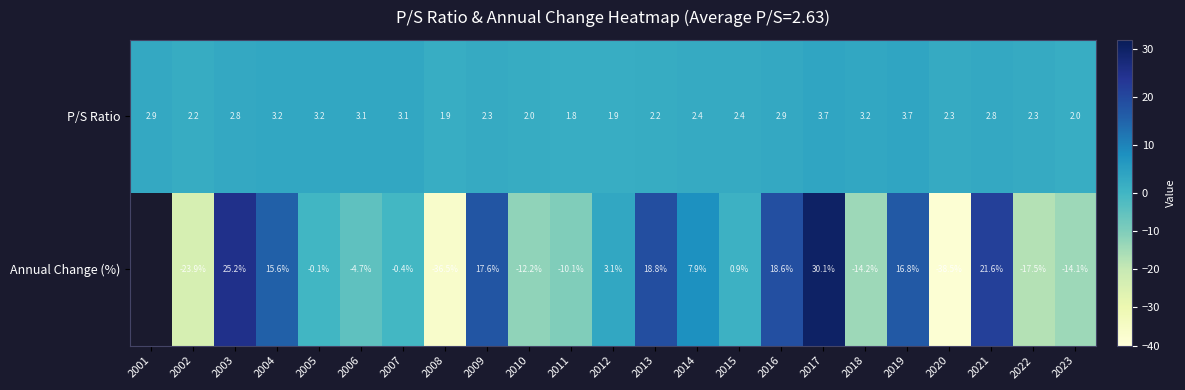

How many categories are shown in the chart?

23